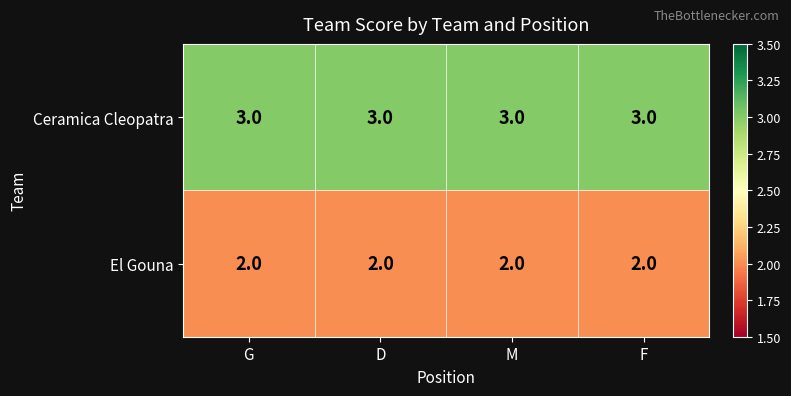

Count the number of categories in the chart.

4